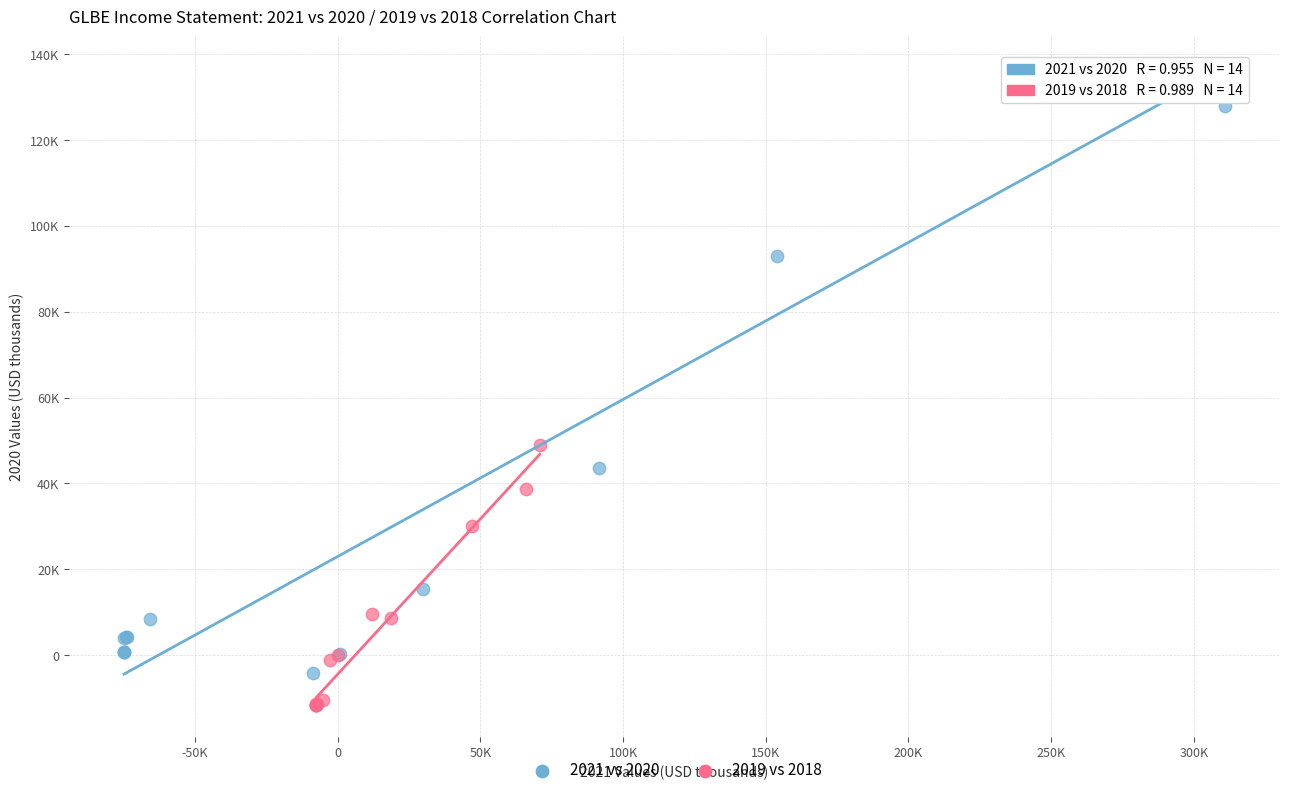

Which series contains the highest Y value?

2021 vs 2020